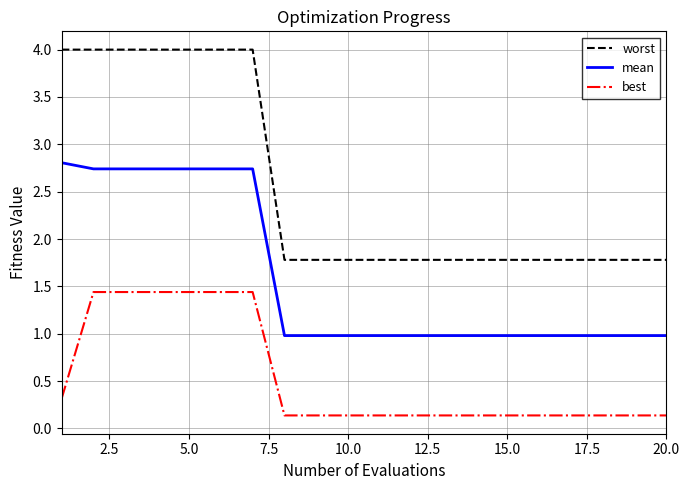

Which series has the largest total across all categories?

worst